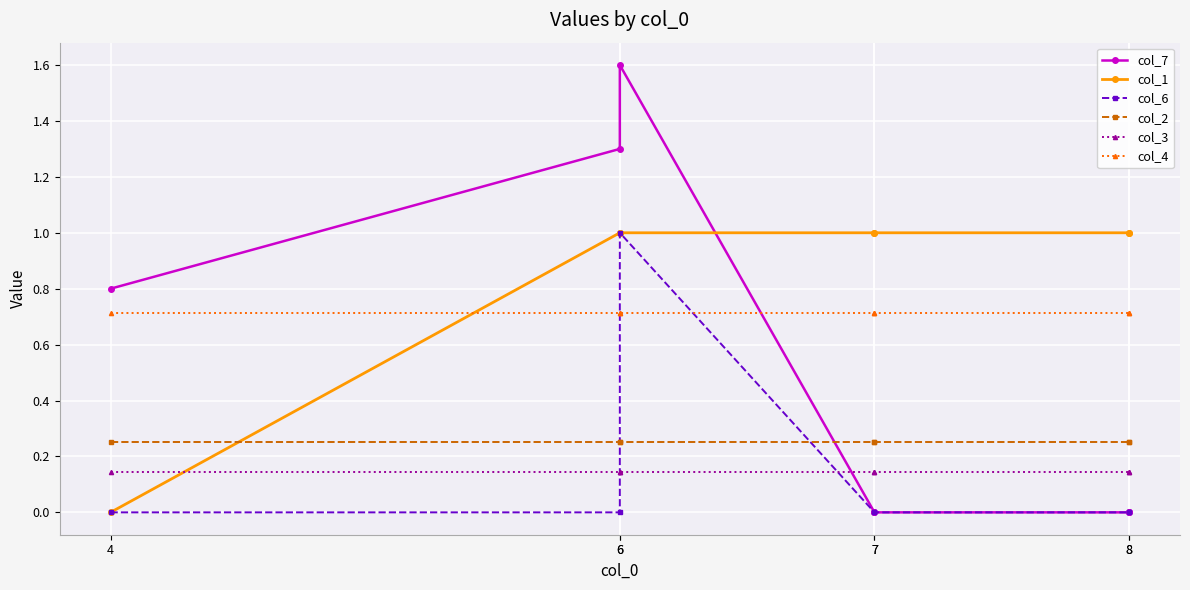

What are all the series names shown in the legend?

col_7, col_1, col_6, col_2, col_3, col_4